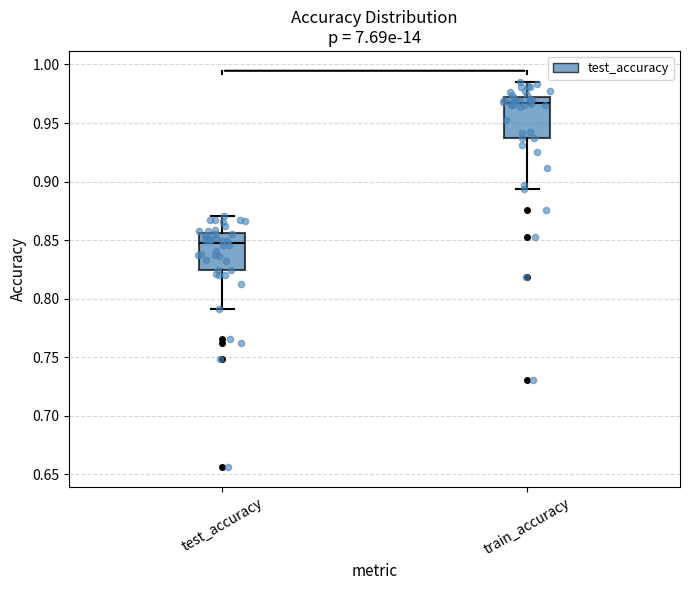

Reading left to right, read every box against the y-axis: the position of its median line, the range the box covers, and the ends of its whiskers. The values are not printed on the chart, so give them approximately, as read against the axis.

test_accuracy: median 0.845, box 0.825 to 0.855, whiskers 0.790 to 0.870
train_accuracy: median 0.965, box 0.935 to 0.970, whiskers 0.895 to 0.985